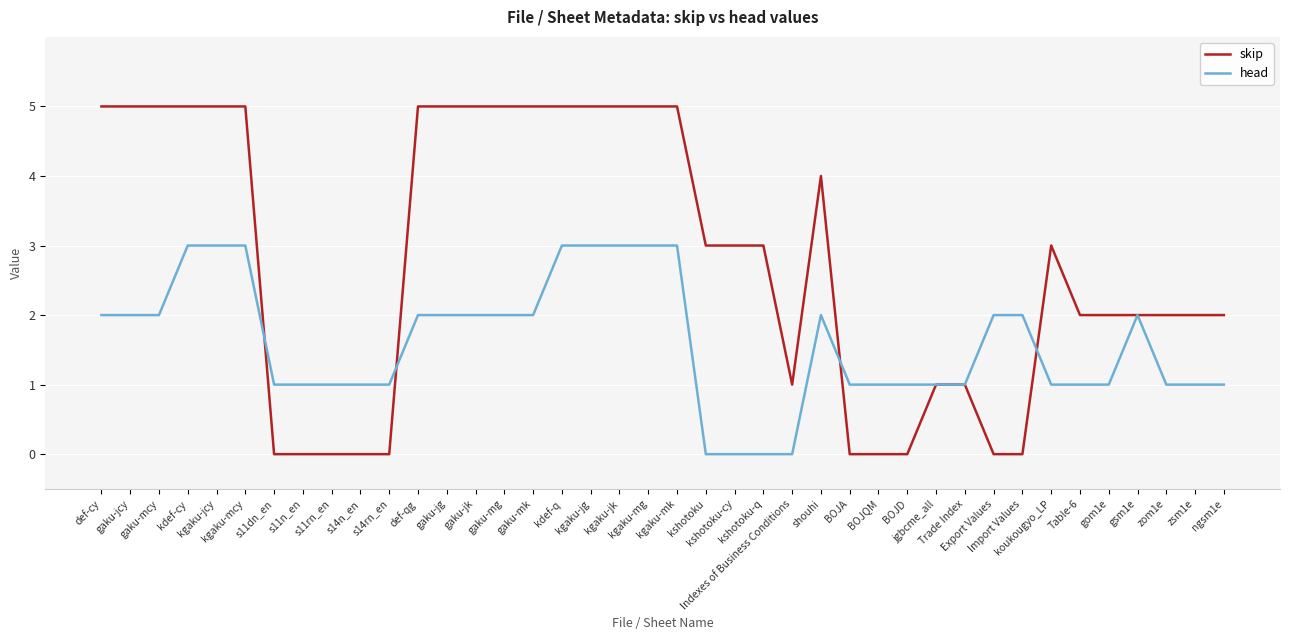

Which series has the largest total across all categories?

skip